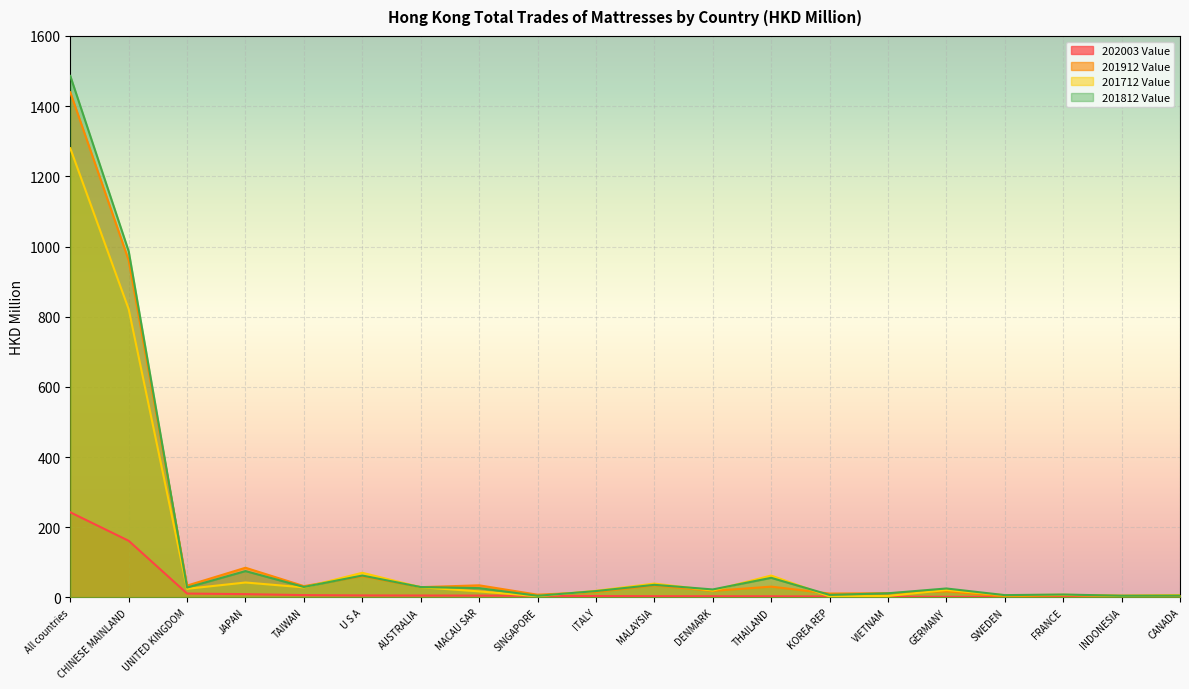

List the series in order of their peak value, highest first.

201812 Value, 201912 Value, 201712 Value, 202003 Value